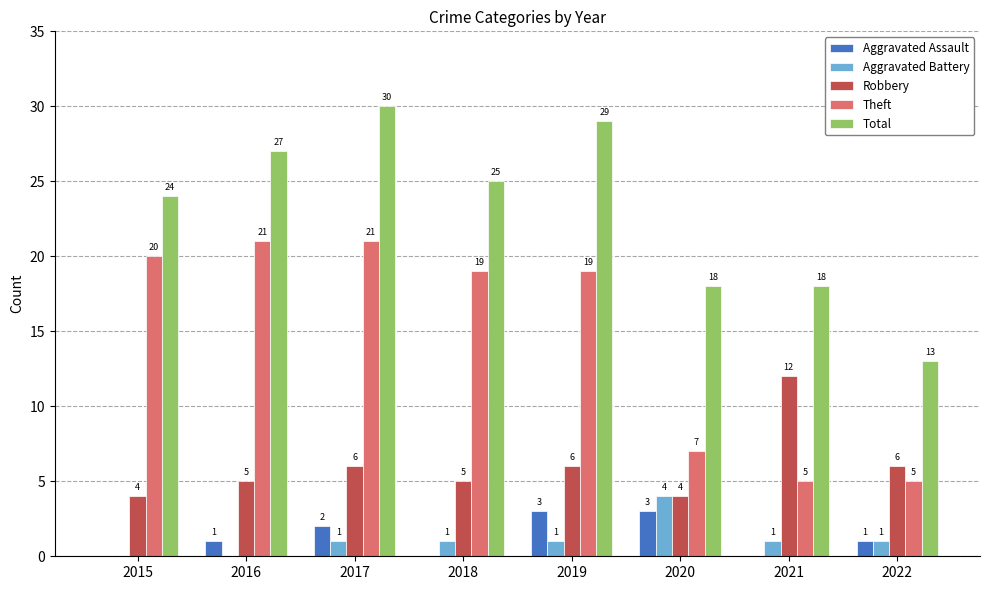

How many groups of bars are there?

8